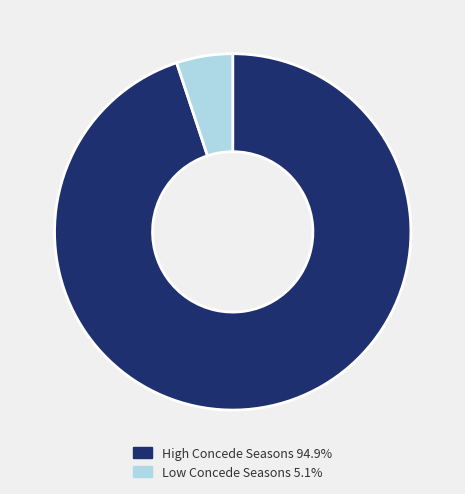

Count the number of slices in the pie.

2